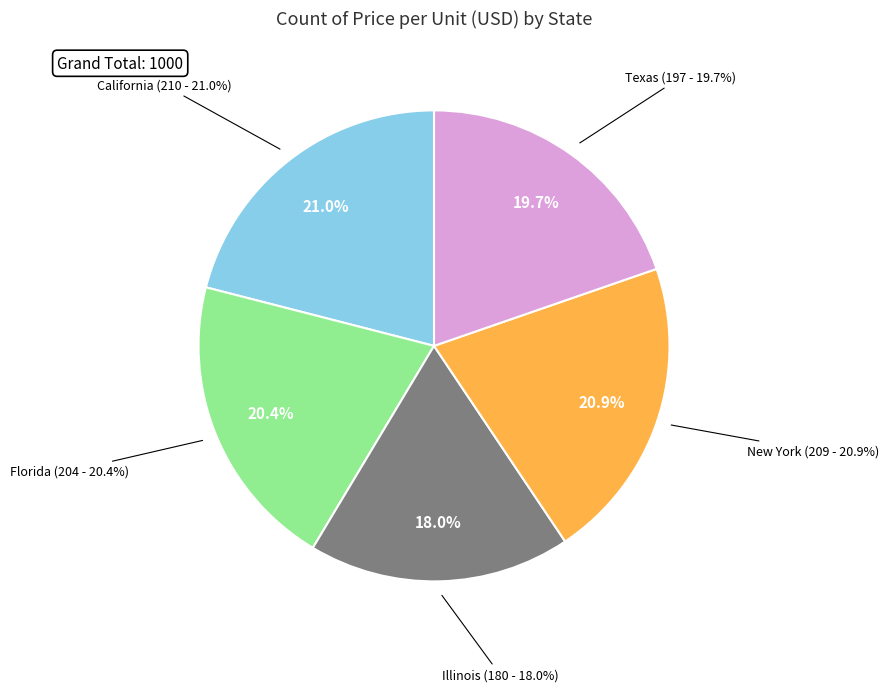

How many slices are in this pie chart?

5